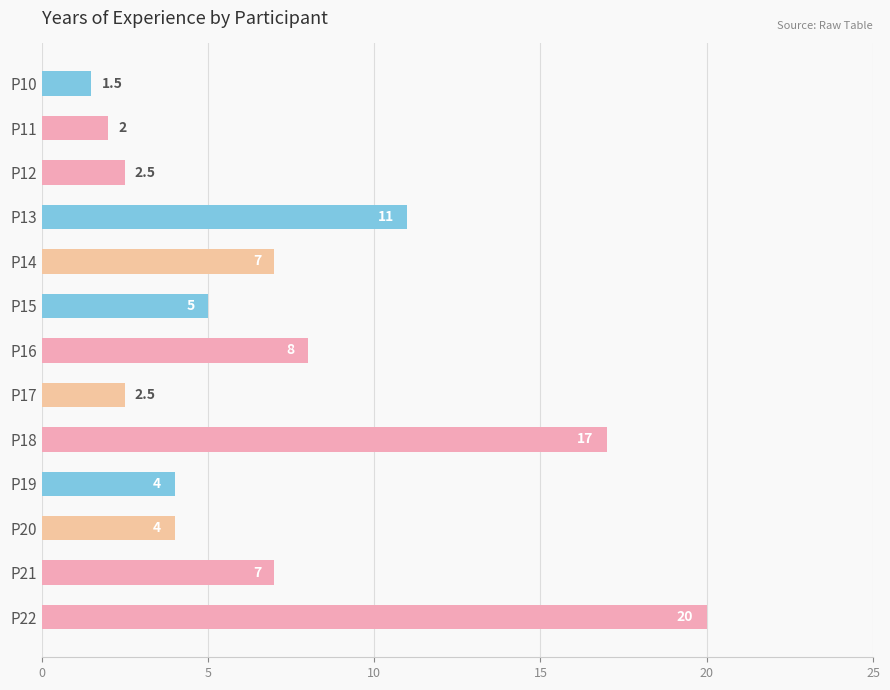

What is the ratio of the value at P16 to the value at P19?

2.0